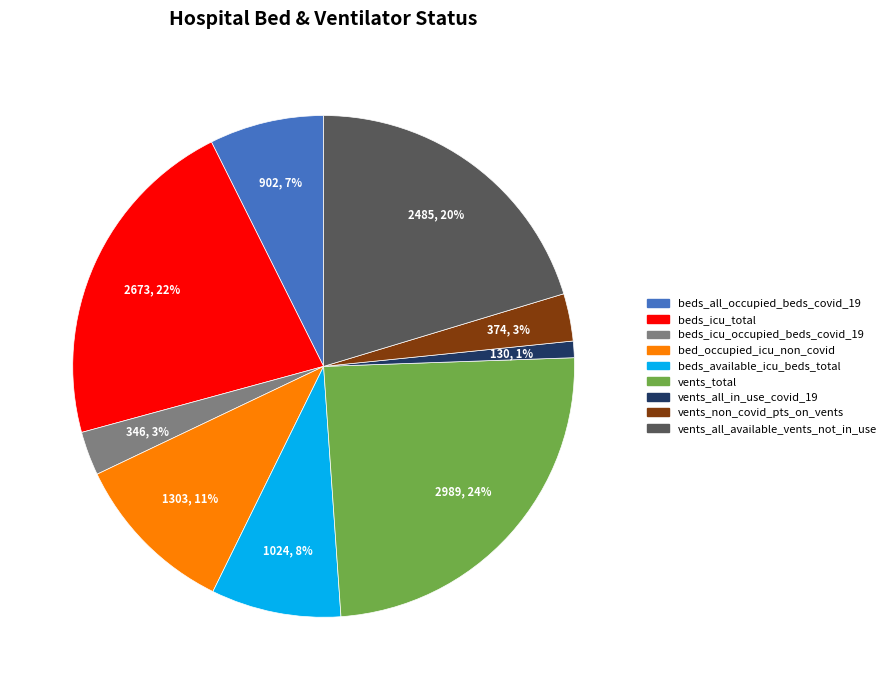

Which category has the biggest portion of the pie?

vents_total